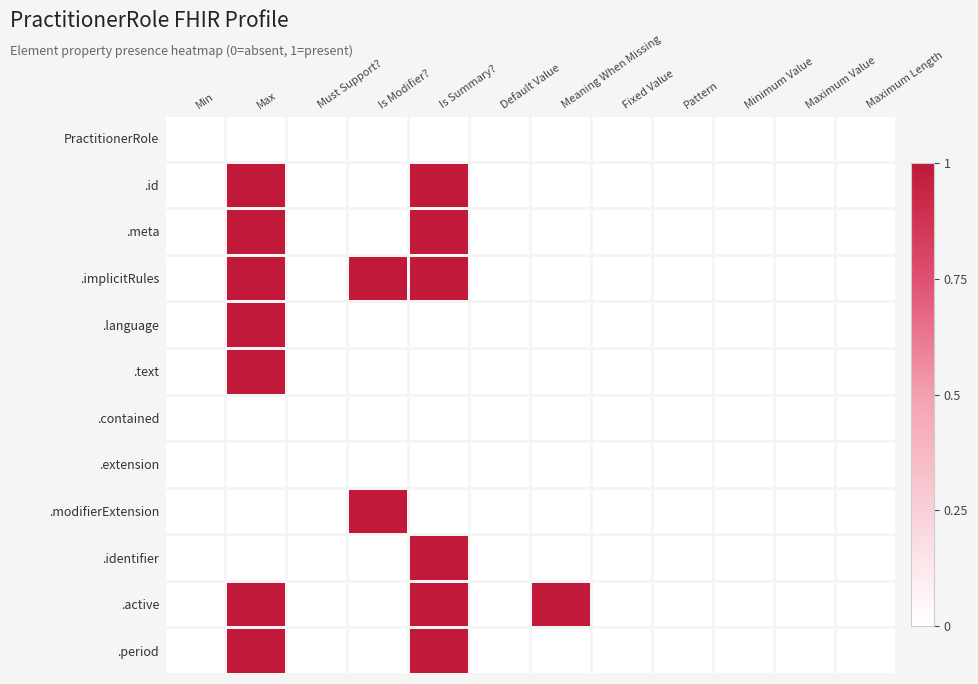

Which series has the largest total across all categories?

.implicitRules